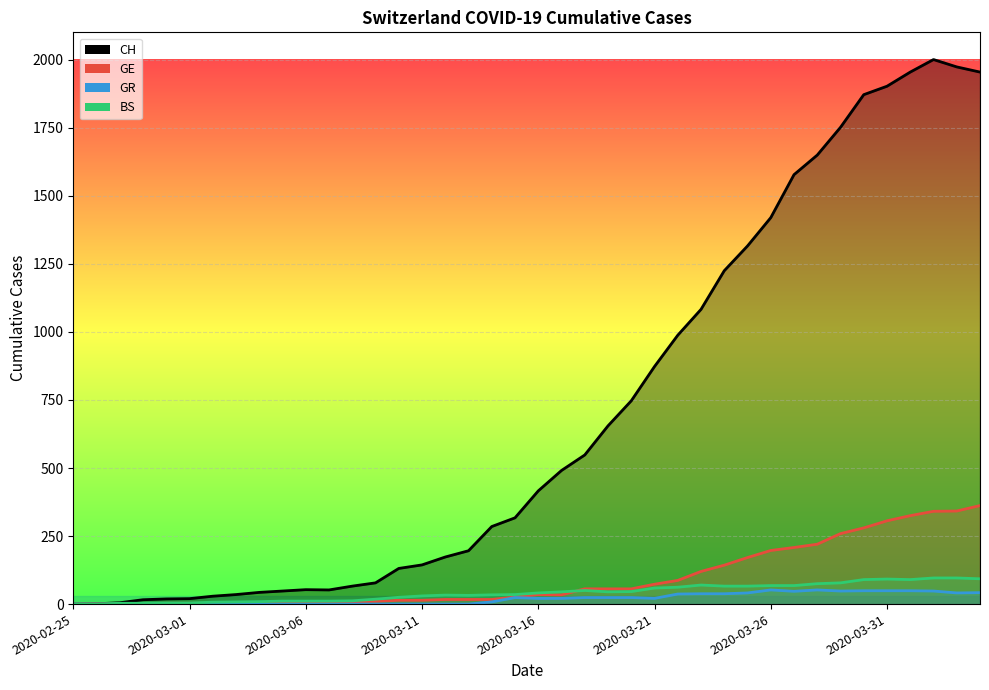

What is the total value across all series at 2020-03-24?

1472